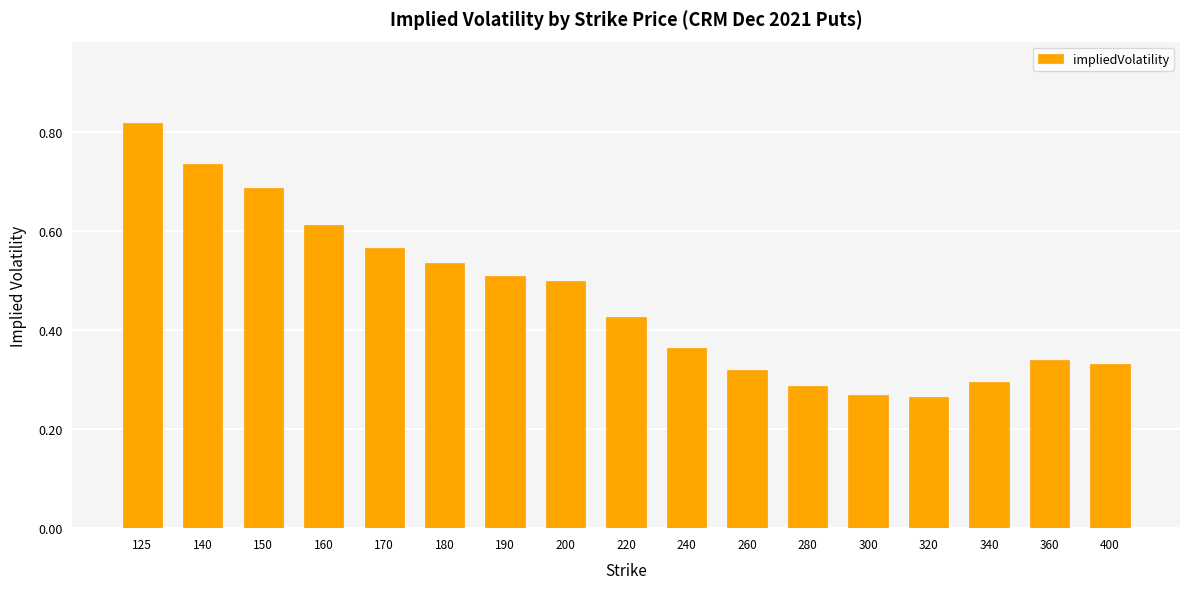

What is the change in value from 180 to 340?

-0.2